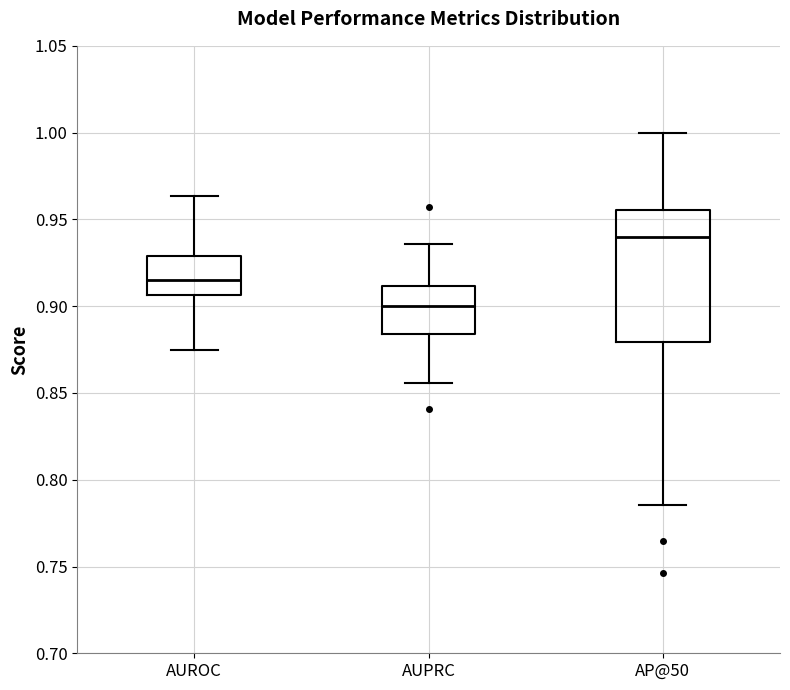

Where does the median line of the box for AP@50 sit on the y-axis? The values are not printed on the chart, so give them approximately, as read against the axis.

0.940